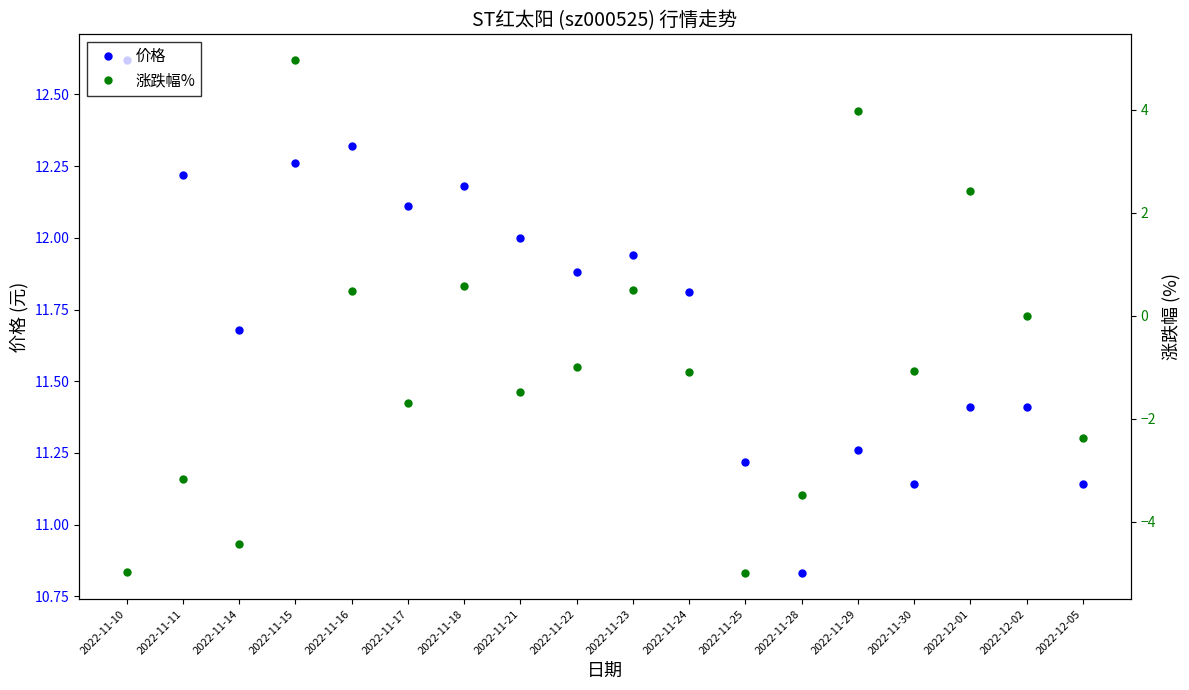

Rank the series by their maximum value, from highest to lowest.

价格, 涨跌幅%